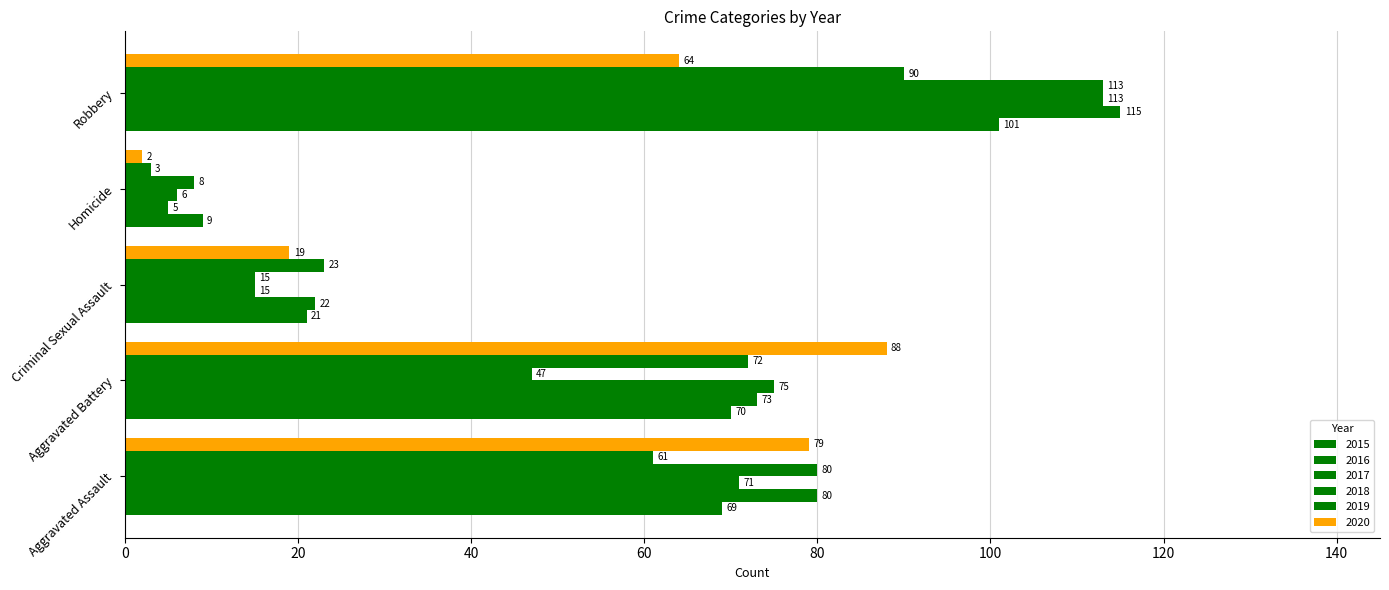

What is the value of the 2018 bar at the 5th from the left?

113